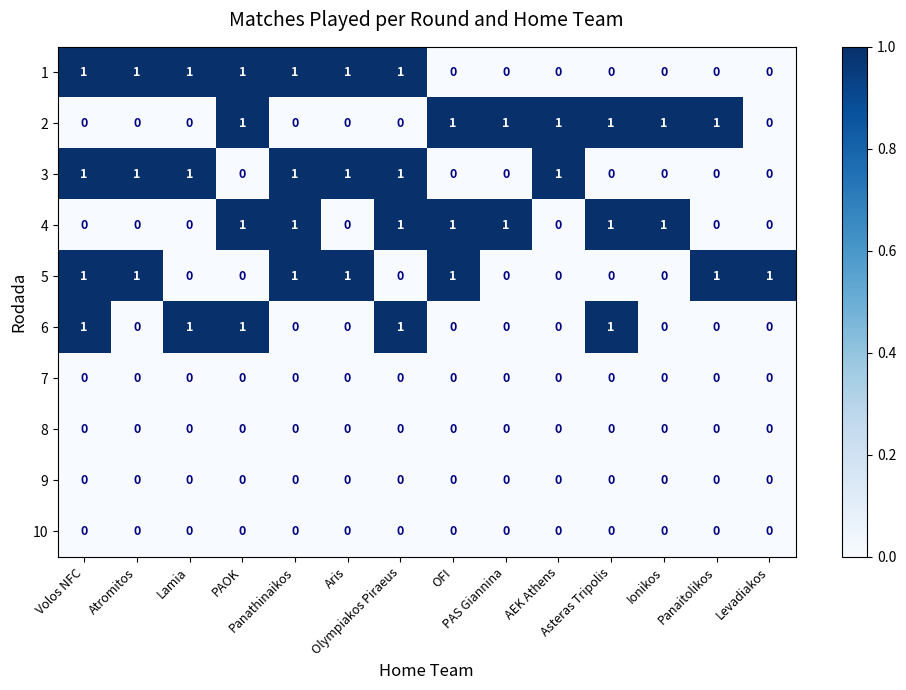

At how many categories does at least one series exceed 0?

14